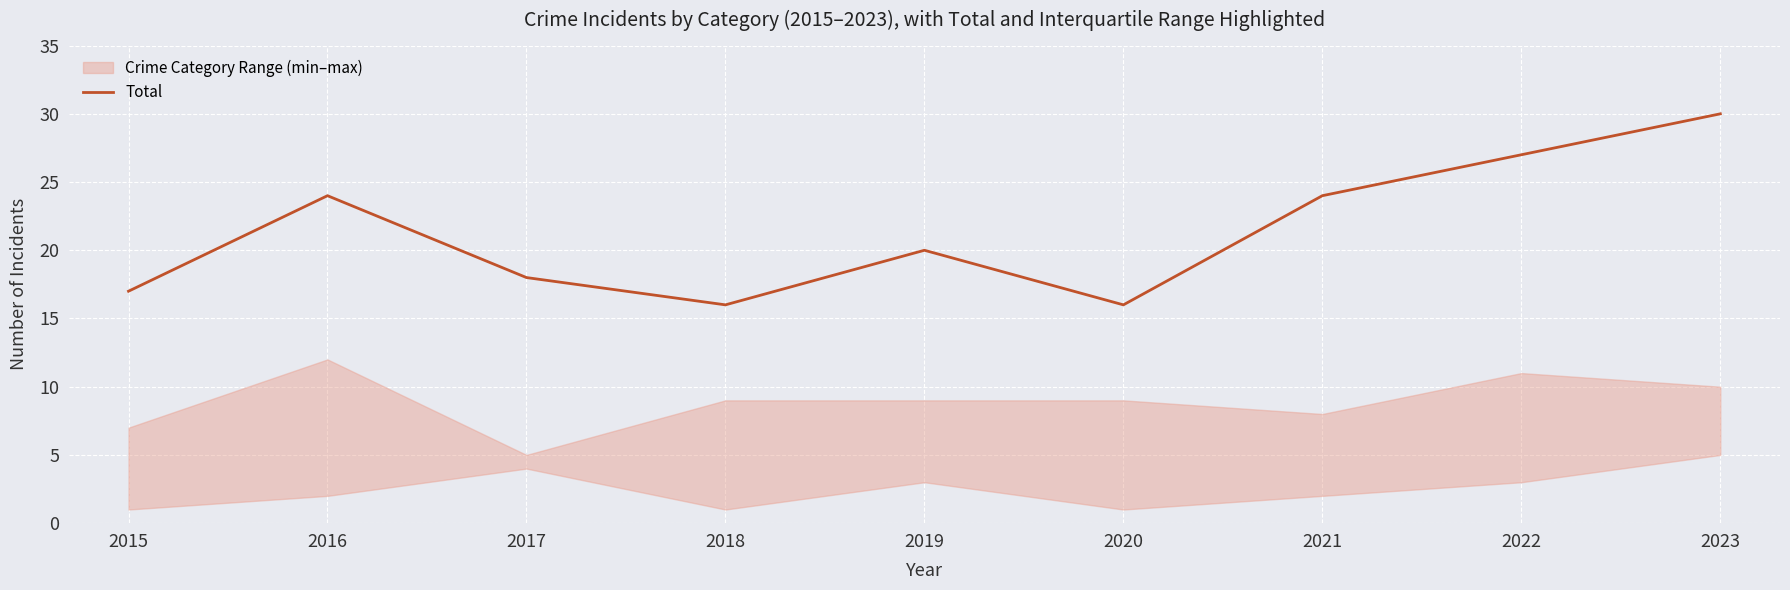

Which has a higher value, 2016 or 2015?

2016